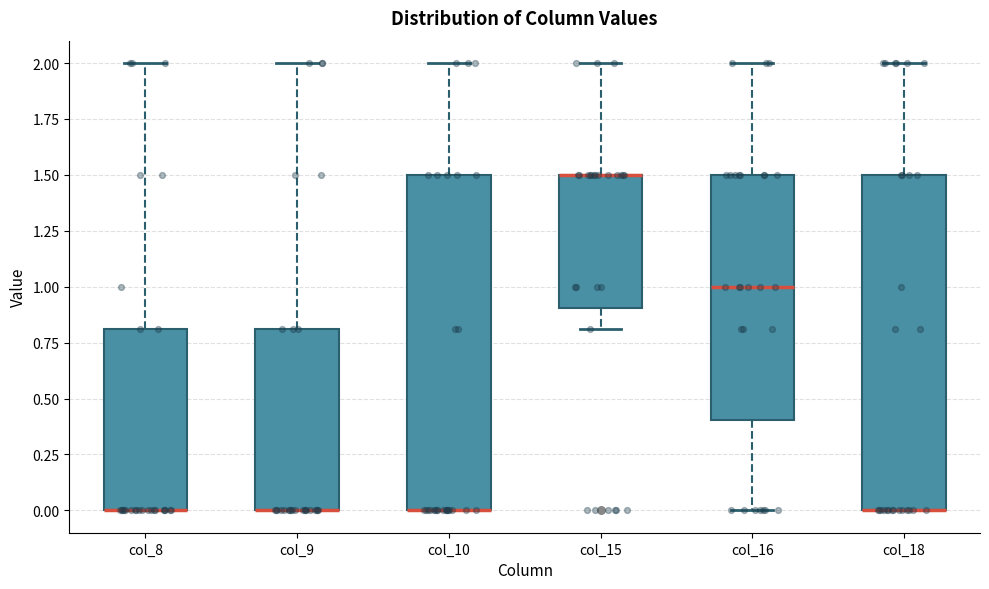

Reading left to right, transcribe this box plot: for each box, give where its median line is, the range the box spans, and where its two whiskers end, as read against the y-axis. The values are not printed on the chart, so give them approximately, as read against the axis.

col_8: median 0.0 (drawn on the box's lower edge), box 0.0 to 0.8, whiskers 0.0 to 2.0
col_9: median 0.0 (drawn on the box's lower edge), box 0.0 to 0.8, whiskers 0.0 to 2.0
col_10: median 0.0 (drawn on the box's lower edge), box 0.0 to 1.5, whiskers 0.0 to 2.0
col_15: median 1.5 (drawn on the box's upper edge), box 0.9 to 1.5, whiskers 0.8 to 2.0
col_16: median 1.0, box 0.4 to 1.5, whiskers 0.0 to 2.0
col_18: median 0.0 (drawn on the box's lower edge), box 0.0 to 1.5, whiskers 0.0 to 2.0